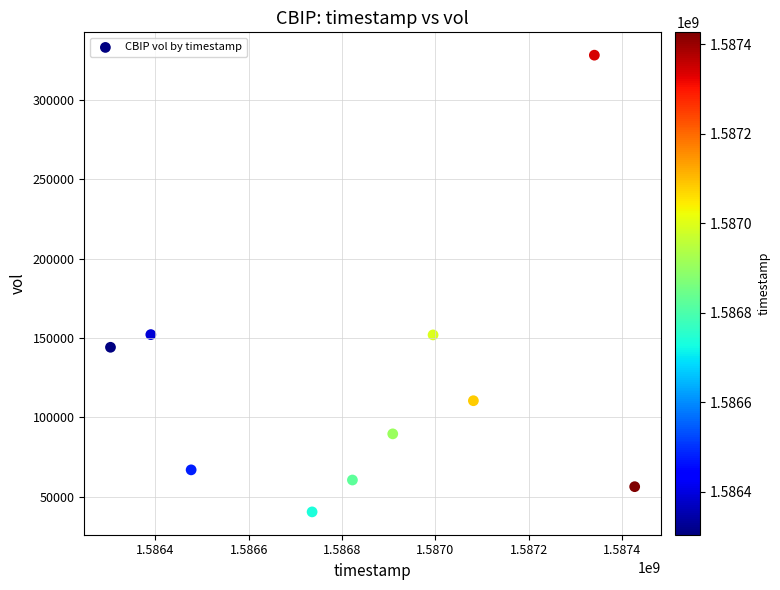

What is the range of Y values (max minus min)?

288000